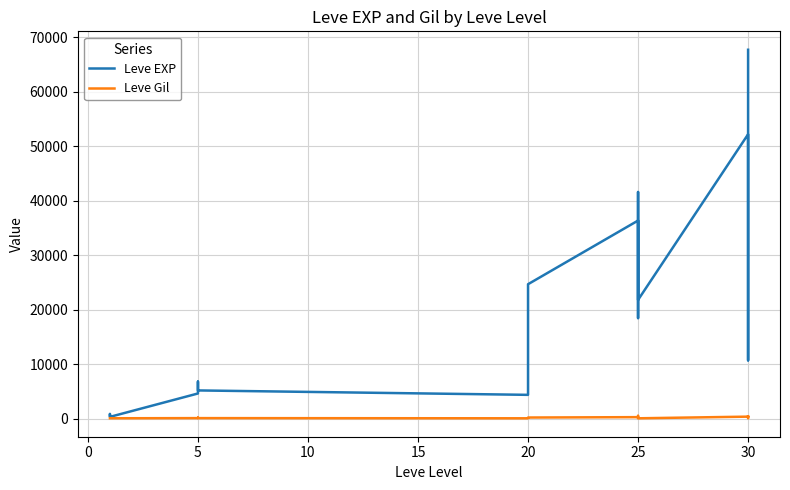

Rank the series at 25 from lowest to highest value.

Leve Gil, Leve EXP